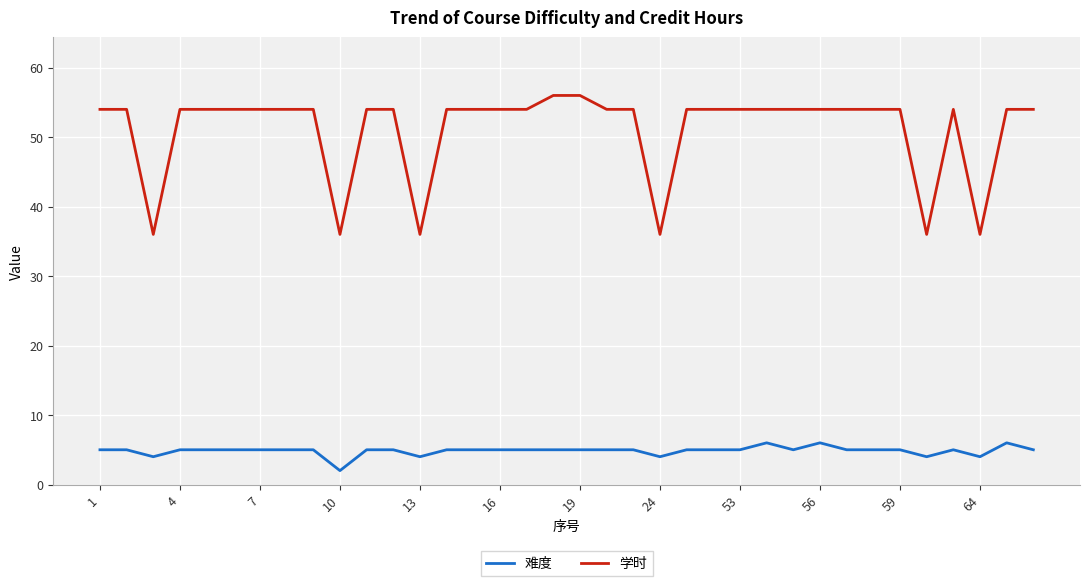

Does the chart display data point markers on the line(s)?

No